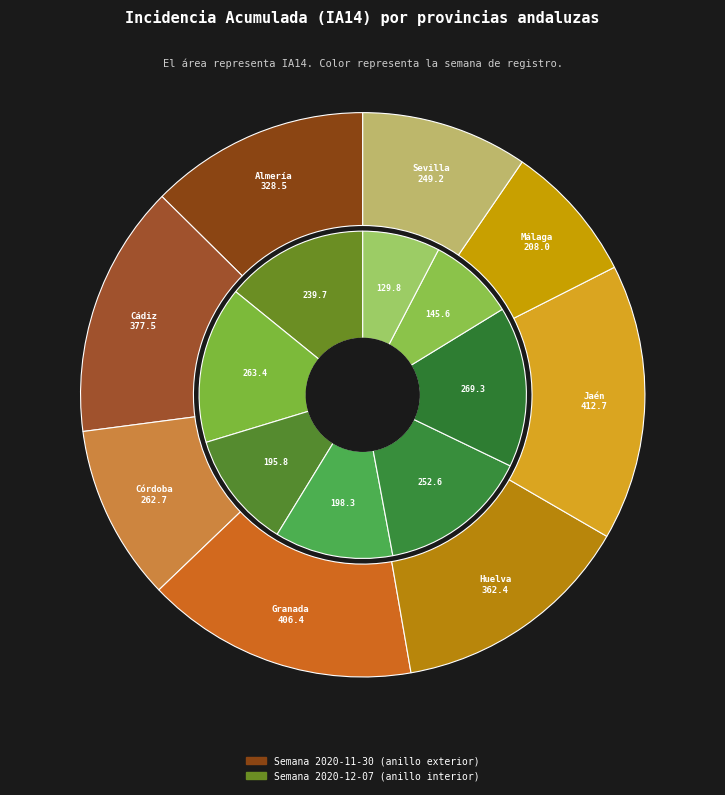

To the nearest percent, what is the average slice percentage?

12%